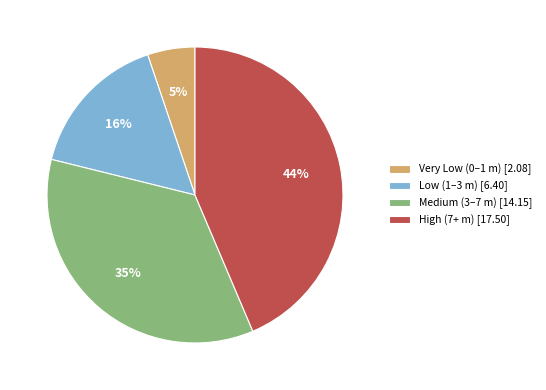

Which has a higher value, High (7+ m) [17.50] or Very Low (0–1 m) [2.08]?

High (7+ m) [17.50]